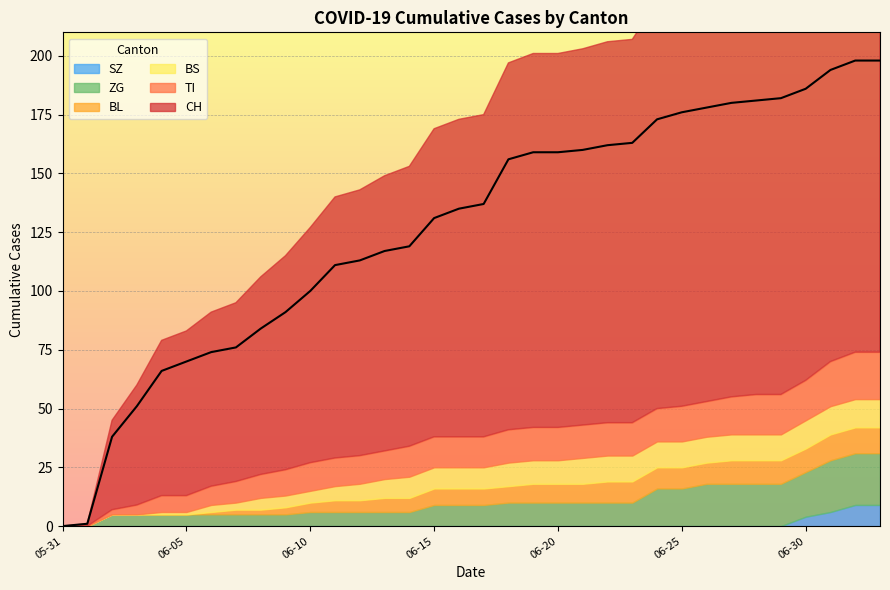

Reading left to right, what are all the values shown in this chart?

CH: 2020-05-31=0	2020-06-01=1	2020-06-02=38	2020-06-03=51	2020-06-04=66	2020-06-05=70	2020-06-06=74	2020-06-07=76	2020-06-08=84	2020-06-09=91	2020-06-10=100	2020-06-11=111	2020-06-12=113	2020-06-13=117	2020-06-14=119	2020-06-15=131	2020-06-16=135	2020-06-17=137	2020-06-18=156	2020-06-19=159	2020-06-20=159	2020-06-21=160	2020-06-22=162	2020-06-23=163	2020-06-24=173	2020-06-25=176	2020-06-26=178	2020-06-27=180	2020-06-28=181	2020-06-29=182	2020-06-30=186	2020-07-01=194	2020-07-02=198	2020-07-03=198
TI: 2020-05-31=0	2020-06-01=0	2020-06-02=2	2020-06-03=4	2020-06-04=7	2020-06-05=7	2020-06-06=8	2020-06-07=9	2020-06-08=10	2020-06-09=11	2020-06-10=12	2020-06-11=12	2020-06-12=12	2020-06-13=12	2020-06-14=13	2020-06-15=13	2020-06-16=13	2020-06-17=13	2020-06-18=14	2020-06-19=14	2020-06-20=14	2020-06-21=14	2020-06-22=14	2020-06-23=14	2020-06-24=14	2020-06-25=15	2020-06-26=15	2020-06-27=16	2020-06-28=17	2020-06-29=17	2020-06-30=17	2020-07-01=19	2020-07-02=20	2020-07-03=20
BL: 2020-05-31=0	2020-06-01=0	2020-06-02=0	2020-06-03=0	2020-06-04=0	2020-06-05=0	2020-06-06=1	2020-06-07=2	2020-06-08=2	2020-06-09=3	2020-06-10=4	2020-06-11=5	2020-06-12=5	2020-06-13=6	2020-06-14=6	2020-06-15=7	2020-06-16=7	2020-06-17=7	2020-06-18=7	2020-06-19=8	2020-06-20=8	2020-06-21=8	2020-06-22=9	2020-06-23=9	2020-06-24=9	2020-06-25=9	2020-06-26=9	2020-06-27=10	2020-06-28=10	2020-06-29=10	2020-06-30=10	2020-07-01=11	2020-07-02=11	2020-07-03=11
BS: 2020-05-31=0	2020-06-01=0	2020-06-02=0	2020-06-03=0	2020-06-04=1	2020-06-05=1	2020-06-06=3	2020-06-07=3	2020-06-08=5	2020-06-09=5	2020-06-10=5	2020-06-11=6	2020-06-12=7	2020-06-13=8	2020-06-14=9	2020-06-15=9	2020-06-16=9	2020-06-17=9	2020-06-18=10	2020-06-19=10	2020-06-20=10	2020-06-21=11	2020-06-22=11	2020-06-23=11	2020-06-24=11	2020-06-25=11	2020-06-26=11	2020-06-27=11	2020-06-28=11	2020-06-29=11	2020-06-30=12	2020-07-01=12	2020-07-02=12	2020-07-03=12
ZG: 2020-05-31=0	2020-06-01=0	2020-06-02=5	2020-06-03=5	2020-06-04=5	2020-06-05=5	2020-06-06=5	2020-06-07=5	2020-06-08=5	2020-06-09=5	2020-06-10=6	2020-06-11=6	2020-06-12=6	2020-06-13=6	2020-06-14=6	2020-06-15=9	2020-06-16=9	2020-06-17=9	2020-06-18=10	2020-06-19=10	2020-06-20=10	2020-06-21=10	2020-06-22=10	2020-06-23=10	2020-06-24=16	2020-06-25=16	2020-06-26=18	2020-06-27=18	2020-06-28=18	2020-06-29=18	2020-06-30=19	2020-07-01=22	2020-07-02=22	2020-07-03=22
SZ: 2020-05-31=0	2020-06-01=0	2020-06-02=0	2020-06-03=0	2020-06-04=0	2020-06-05=0	2020-06-06=0	2020-06-07=0	2020-06-08=0	2020-06-09=0	2020-06-10=0	2020-06-11=0	2020-06-12=0	2020-06-13=0	2020-06-14=0	2020-06-15=0	2020-06-16=0	2020-06-17=0	2020-06-18=0	2020-06-19=0	2020-06-20=0	2020-06-21=0	2020-06-22=0	2020-06-23=0	2020-06-24=0	2020-06-25=0	2020-06-26=0	2020-06-27=0	2020-06-28=0	2020-06-29=0	2020-06-30=4	2020-07-01=6	2020-07-02=9	2020-07-03=9